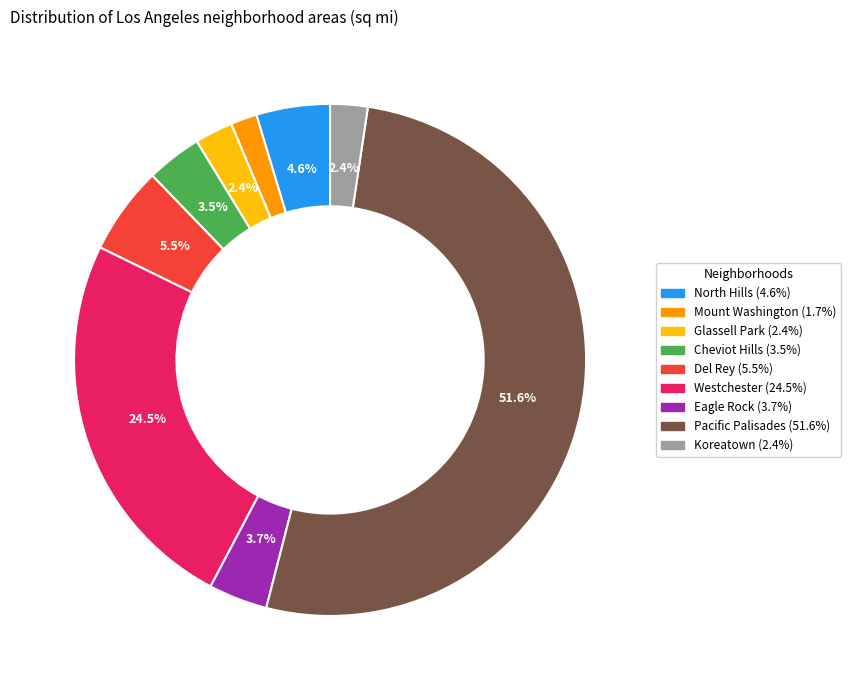

Which category has the biggest portion of the pie?

Pacific Palisades